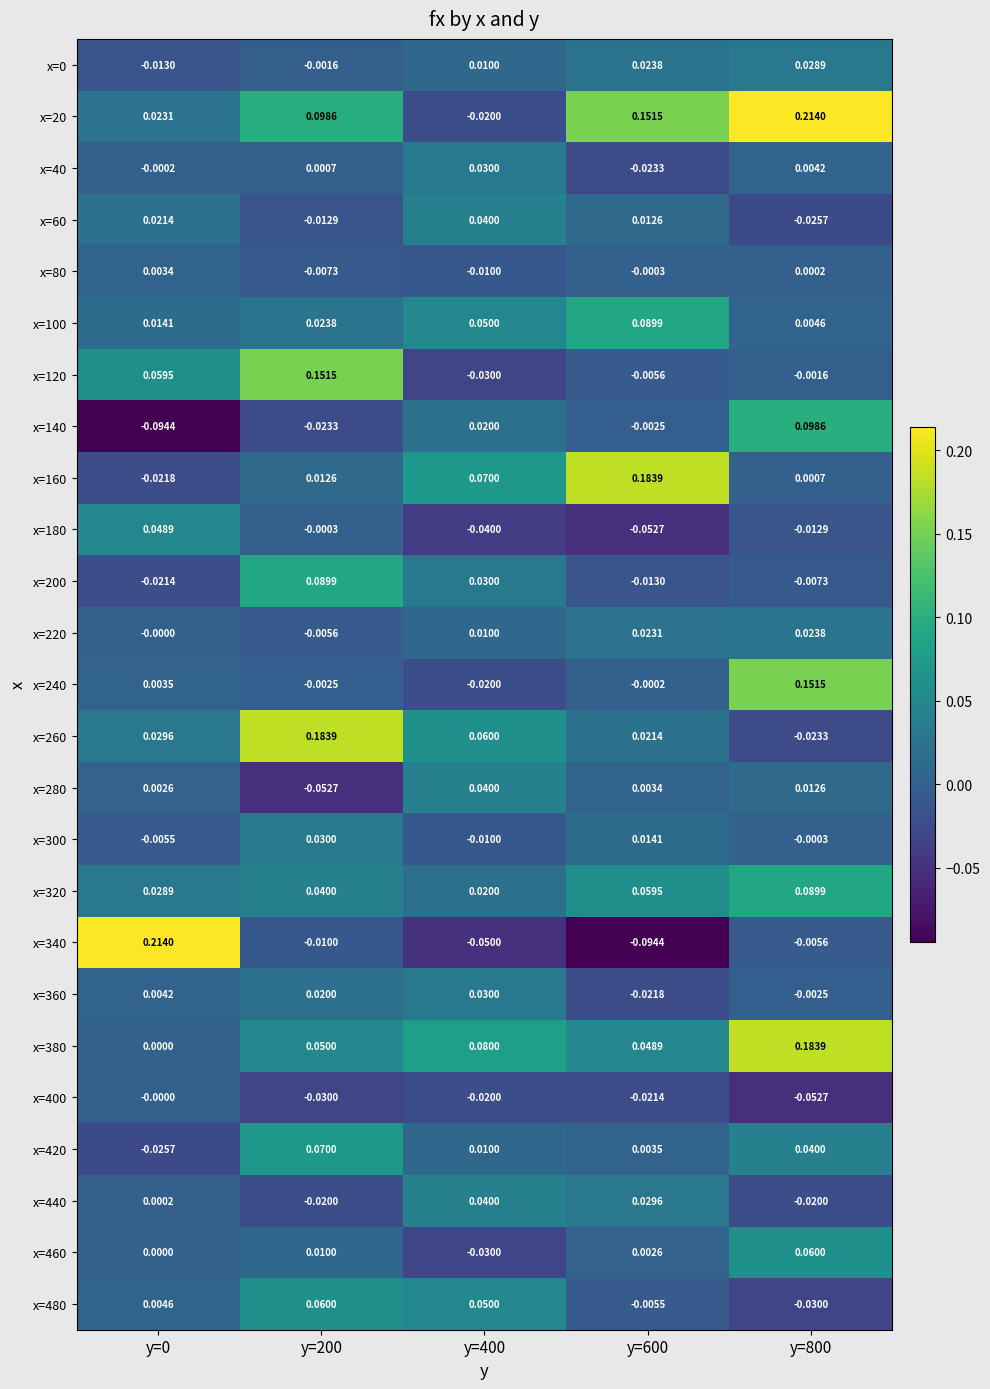

Reading left to right, what are all the values shown in this chart?

x=0: y=0=-0.0	y=200=-0.0	y=400=0.0	y=600=0.0	y=800=0.0
x=20: y=0=0.0	y=200=0.1	y=400=-0.0	y=600=0.2	y=800=0.2
x=40: y=0=-0.0	y=200=0.0	y=400=0.0	y=600=-0.0	y=800=0.0
x=60: y=0=0.0	y=200=-0.0	y=400=0.0	y=600=0.0	y=800=-0.0
x=80: y=0=0.0	y=200=-0.0	y=400=-0.0	y=600=-0.0	y=800=0.0
x=100: y=0=0.0	y=200=0.0	y=400=0.1	y=600=0.1	y=800=0.0
x=120: y=0=0.1	y=200=0.2	y=400=-0.0	y=600=-0.0	y=800=-0.0
x=140: y=0=-0.1	y=200=-0.0	y=400=0.0	y=600=-0.0	y=800=0.1
x=160: y=0=-0.0	y=200=0.0	y=400=0.1	y=600=0.2	y=800=0.0
x=180: y=0=0.0	y=200=-0.0	y=400=-0.0	y=600=-0.1	y=800=-0.0
x=200: y=0=-0.0	y=200=0.1	y=400=0.0	y=600=-0.0	y=800=-0.0
x=220: y=0=-0.0	y=200=-0.0	y=400=0.0	y=600=0.0	y=800=0.0
x=240: y=0=0.0	y=200=-0.0	y=400=-0.0	y=600=-0.0	y=800=0.2
x=260: y=0=0.0	y=200=0.2	y=400=0.1	y=600=0.0	y=800=-0.0
x=280: y=0=0.0	y=200=-0.1	y=400=0.0	y=600=0.0	y=800=0.0
x=300: y=0=-0.0	y=200=0.0	y=400=-0.0	y=600=0.0	y=800=-0.0
x=320: y=0=0.0	y=200=0.0	y=400=0.0	y=600=0.1	y=800=0.1
x=340: y=0=0.2	y=200=-0.0	y=400=-0.1	y=600=-0.1	y=800=-0.0
x=360: y=0=0.0	y=200=0.0	y=400=0.0	y=600=-0.0	y=800=-0.0
x=380: y=0=0.0	y=200=0.1	y=400=0.1	y=600=0.0	y=800=0.2
x=400: y=0=-0.0	y=200=-0.0	y=400=-0.0	y=600=-0.0	y=800=-0.1
x=420: y=0=-0.0	y=200=0.1	y=400=0.0	y=600=0.0	y=800=0.0
x=440: y=0=0.0	y=200=-0.0	y=400=0.0	y=600=0.0	y=800=-0.0
x=460: y=0=0.0	y=200=0.0	y=400=-0.0	y=600=0.0	y=800=0.1
x=480: y=0=0.0	y=200=0.1	y=400=0.1	y=600=-0.0	y=800=-0.0